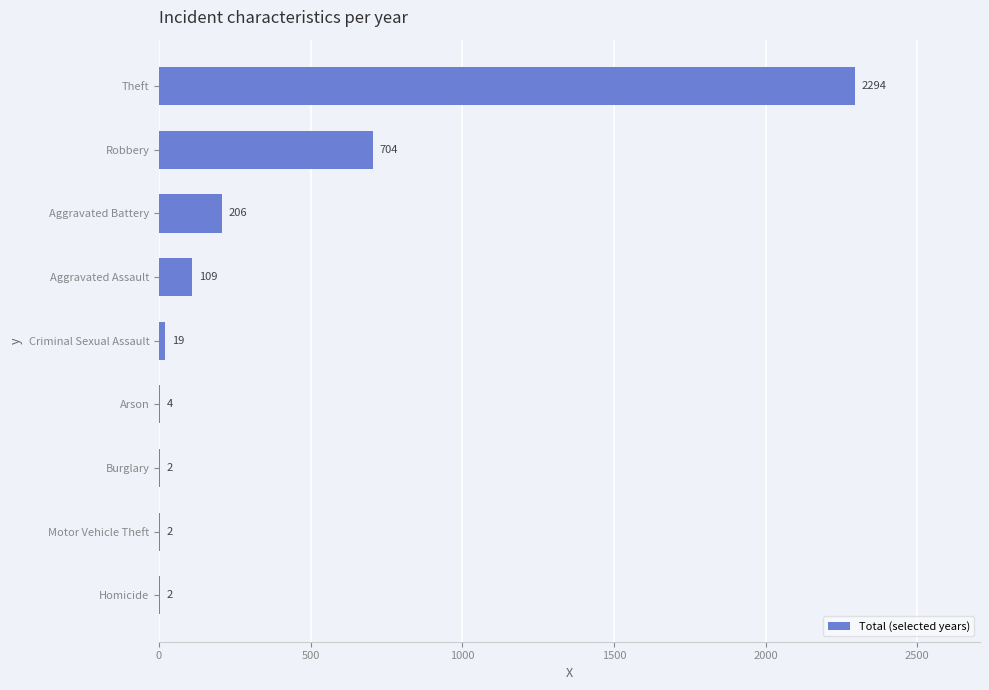

Reading bottom to top, list all the values displayed in this chart.

Homicide=2	Motor Vehicle Theft=2	Burglary=2	Arson=4	Criminal Sexual Assault=19	Aggravated Assault=109	Aggravated Battery=206	Robbery=704	Theft=2294